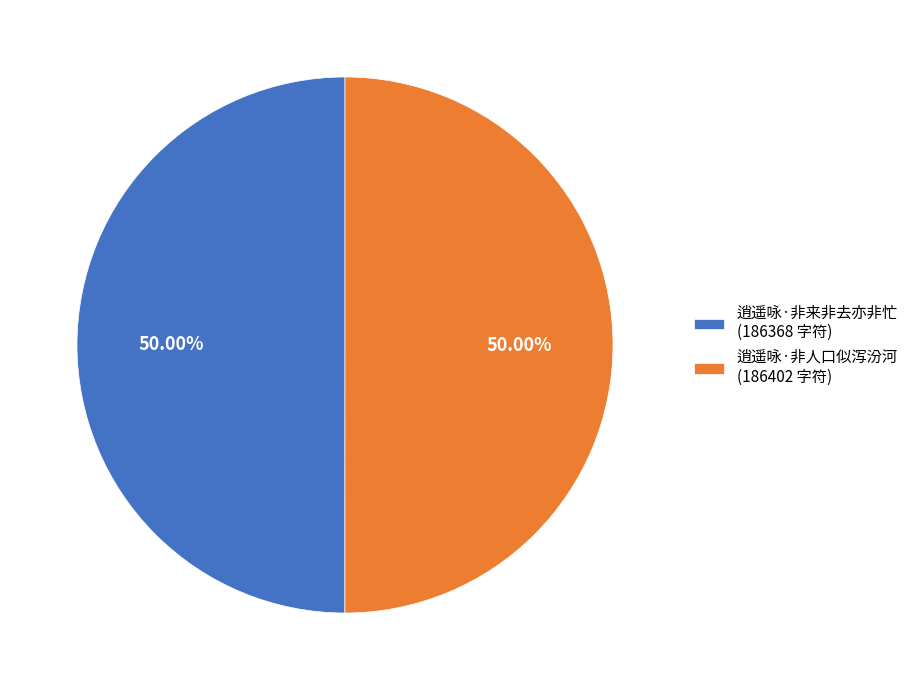

What is the ratio of the value at 逍遥咏·非人口似泻汾河 (186402 字符) to the value at 逍遥咏·非来非去亦非忙 (186368 字符)?

1.0